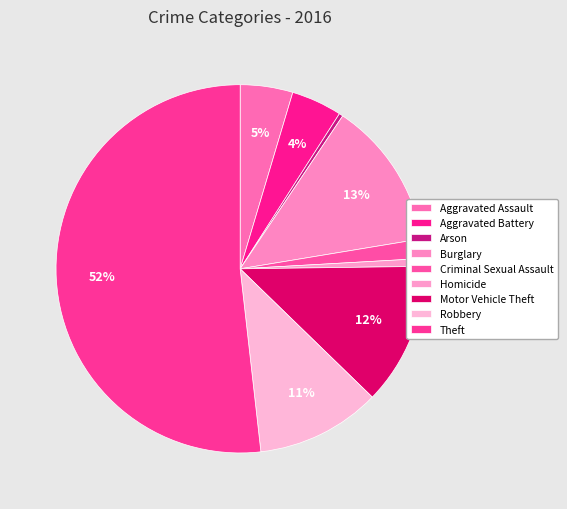

How many segments does this pie chart have?

9